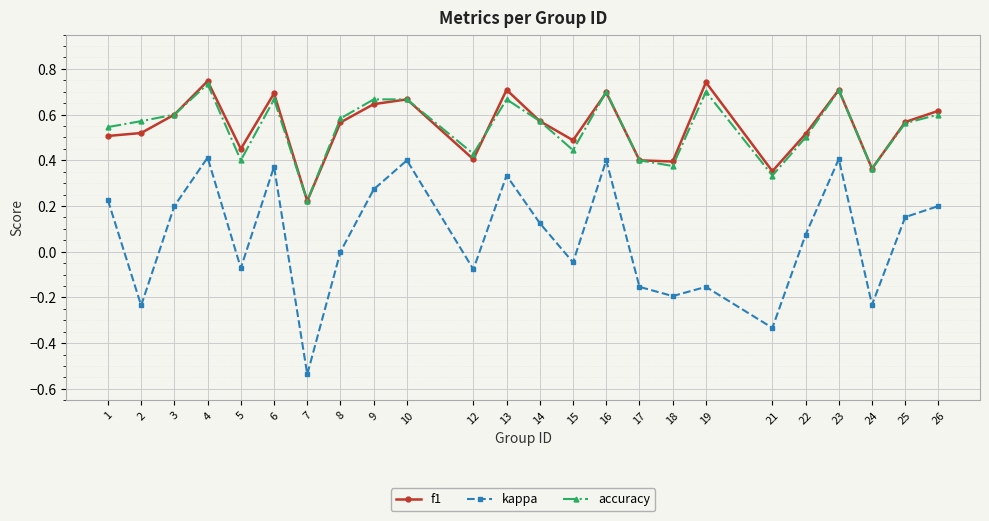

At which label does kappa reach its minimum?

7